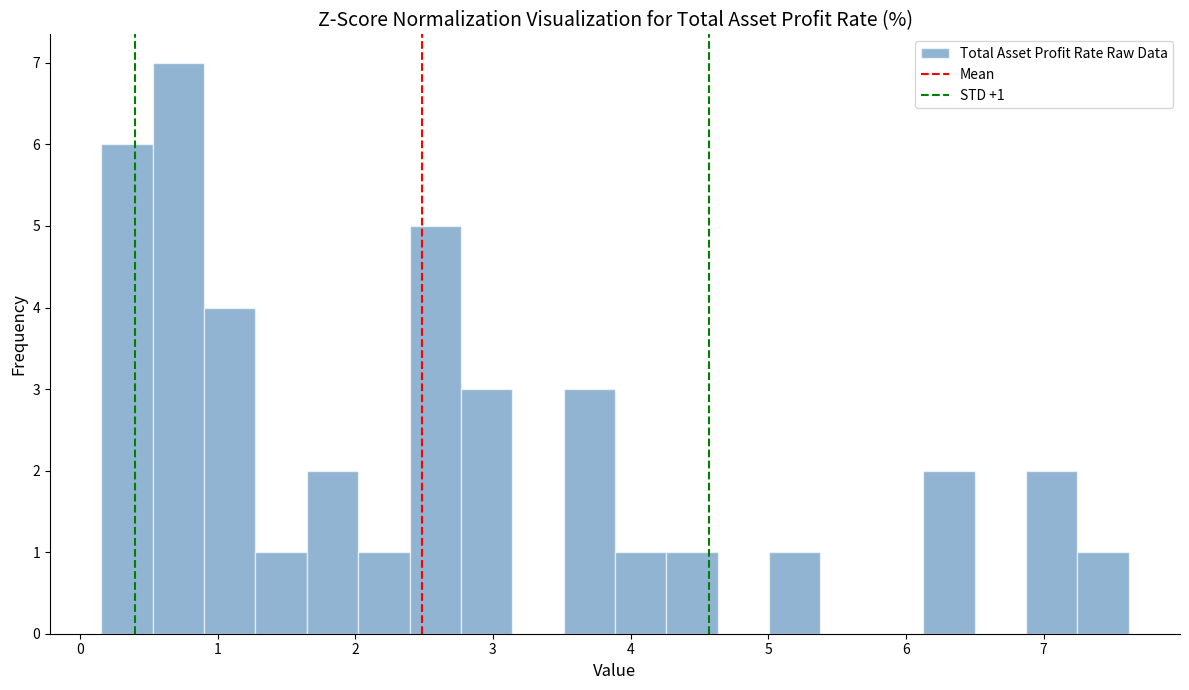

Read against the x-axis, roughly where is the centre of the tallest bar?

0.7